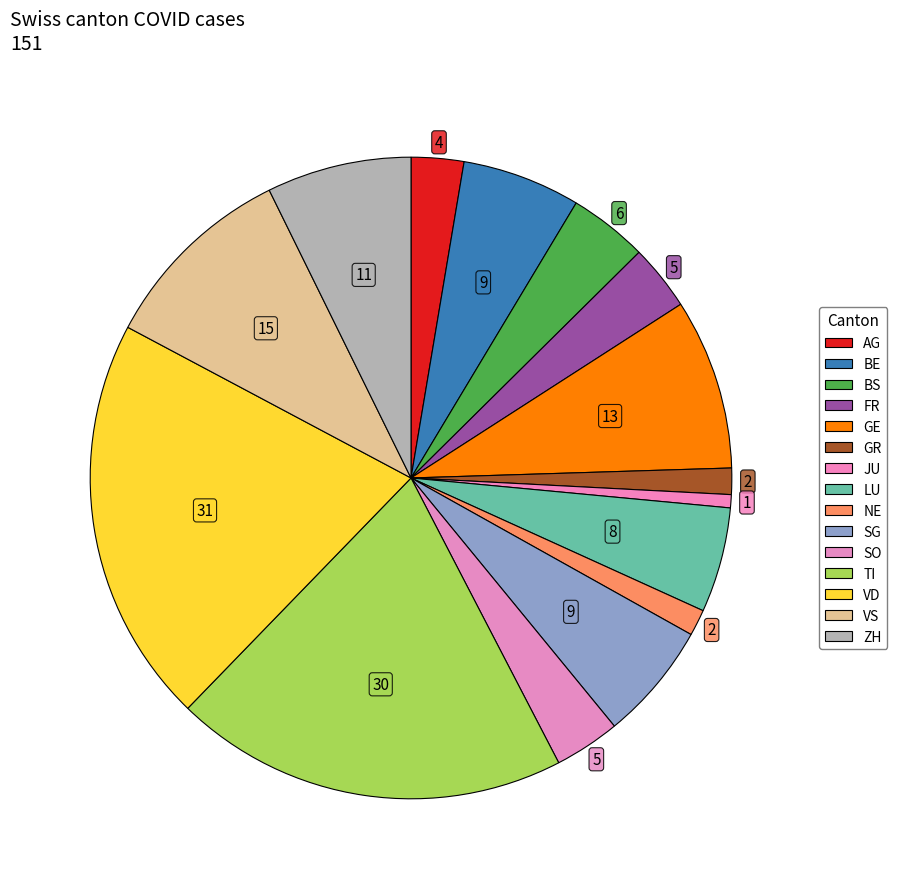

How many slices are in this pie chart?

15